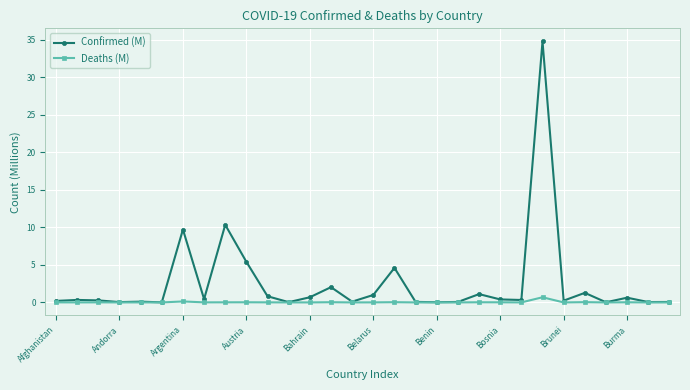

Which series has the widest spread of values?

Confirmed (M)